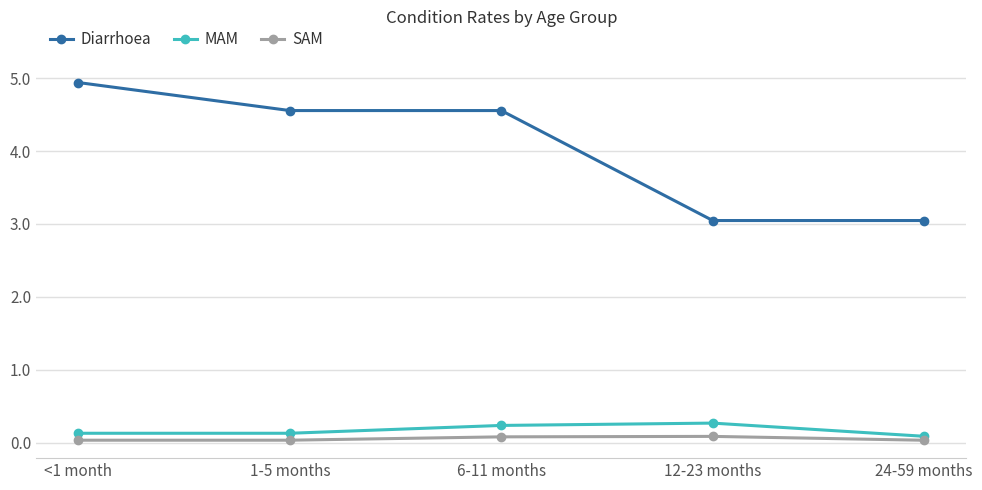

True or false: MAM has more than 0 interior local peaks.

True